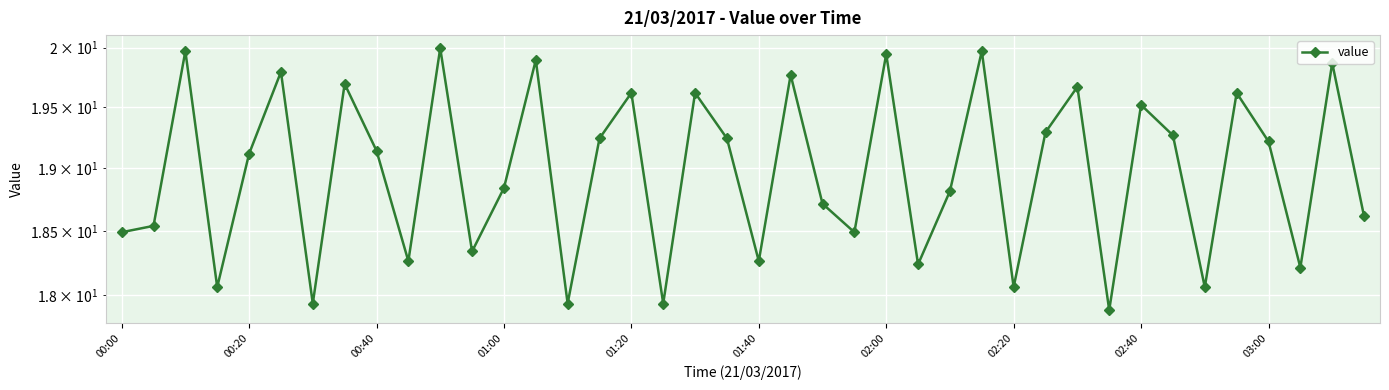

Rank the categories by value from highest to lowest.

10, 00:40, 27, 24, 13, 38, 01:40, 21, 02:20, 30, 16, 18, 35, 32, 29, 33, 15, 19, 36, 02:40, 01:20, 12, 26, 22, 39, 00:20, 00:00, 23, 11, 03:00, 20, 25, 37, 01:00, 28, 34, 02:00, 14, 17, 31